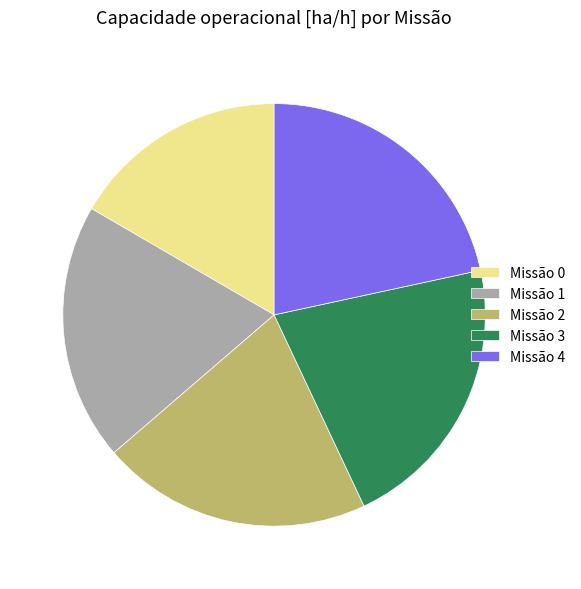

What is the smallest slice in the pie chart?

Missão 0